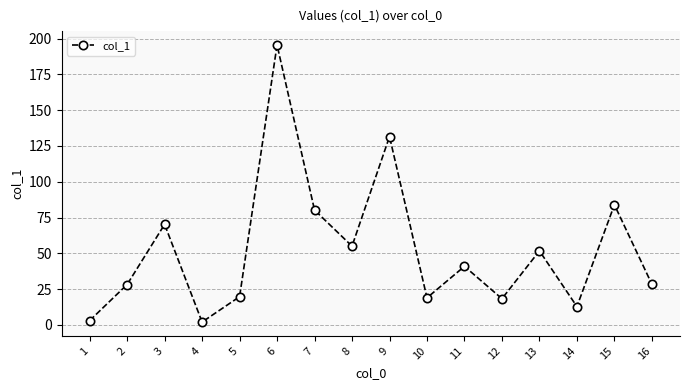

True or false: the data shows 2.0 at 4.

True